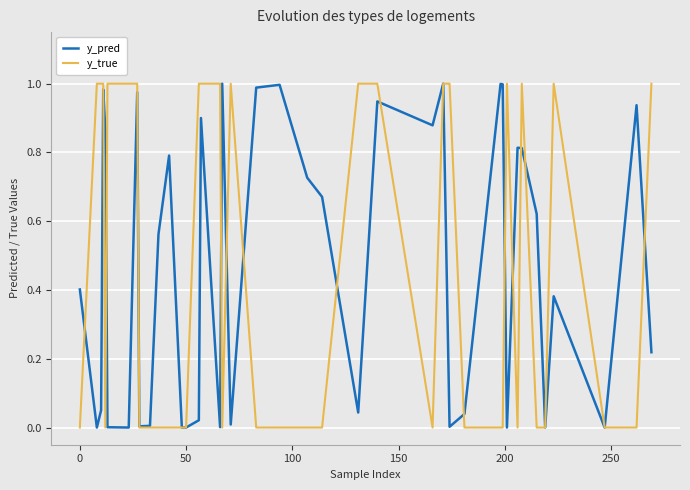

Does the chart have visible grid lines?

Yes